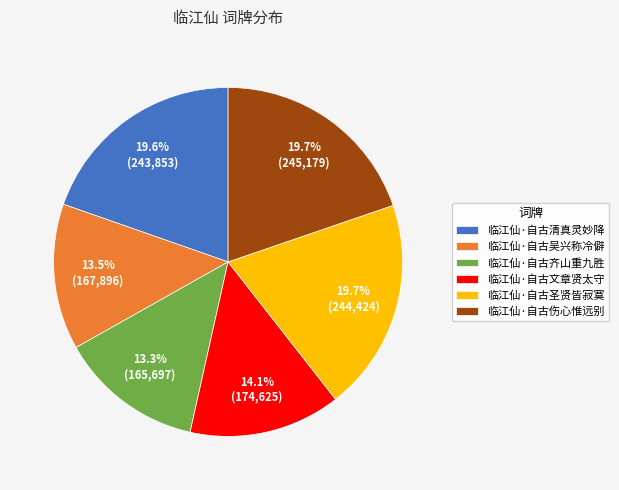

True or false: 临江仙·自古伤心惟远别 accounts for 20% of the total.

True